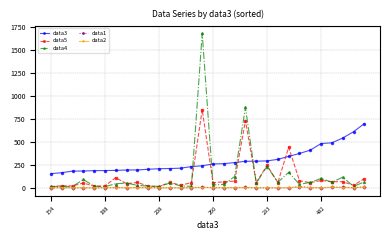

Which series has the largest range (max minus min)?

data4